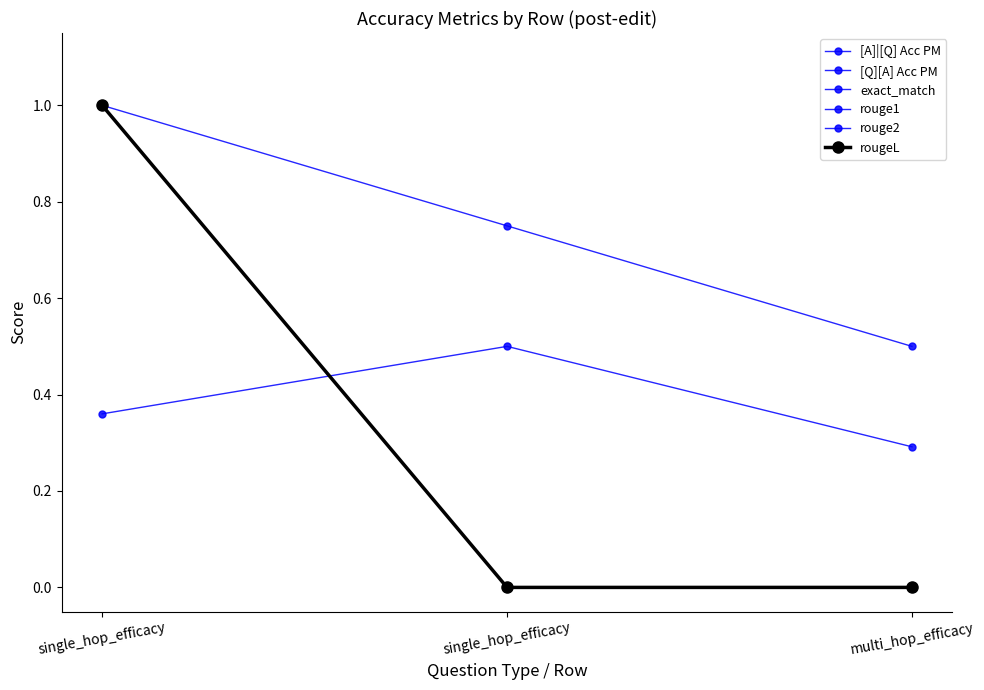

What is the average value of the [A]|[Q] Acc PM series?

0.8